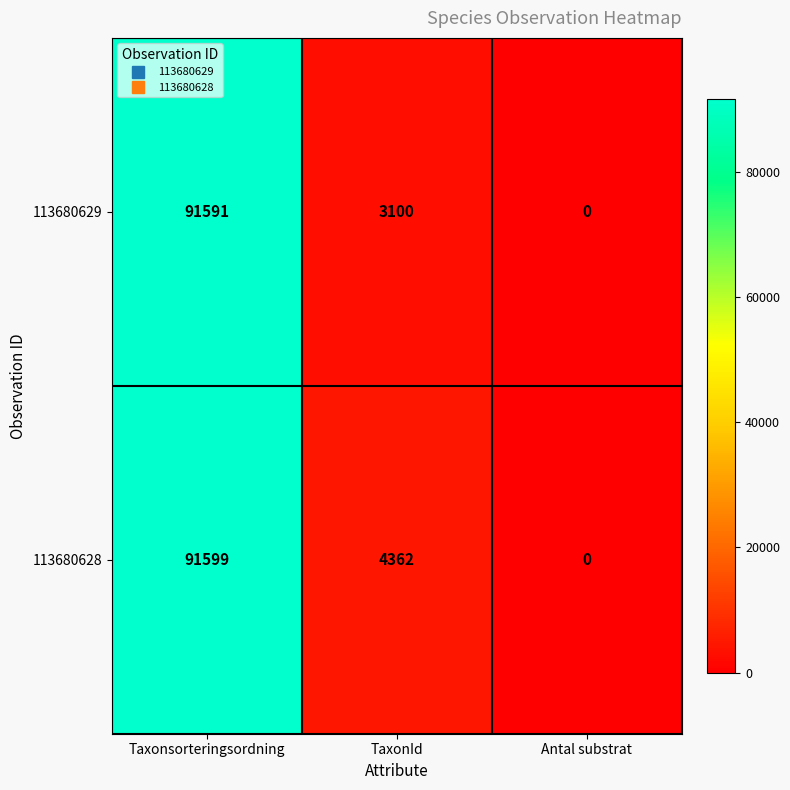

Reading left to right, list all the values displayed in this chart.

113680629: 91591	3100	0
113680628: 91599	4362	0